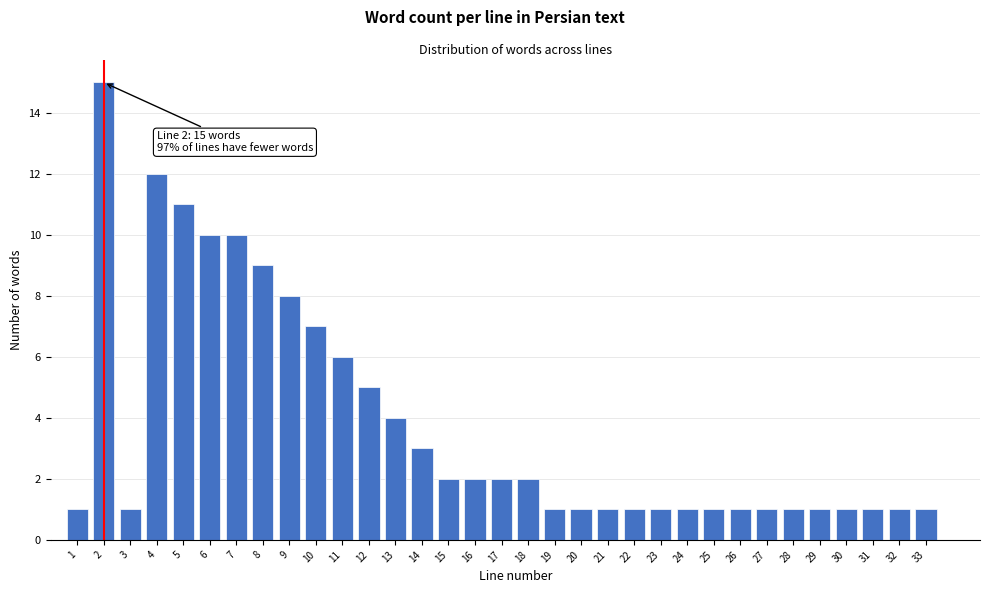

What is the change in value from 2 to 27?

-14